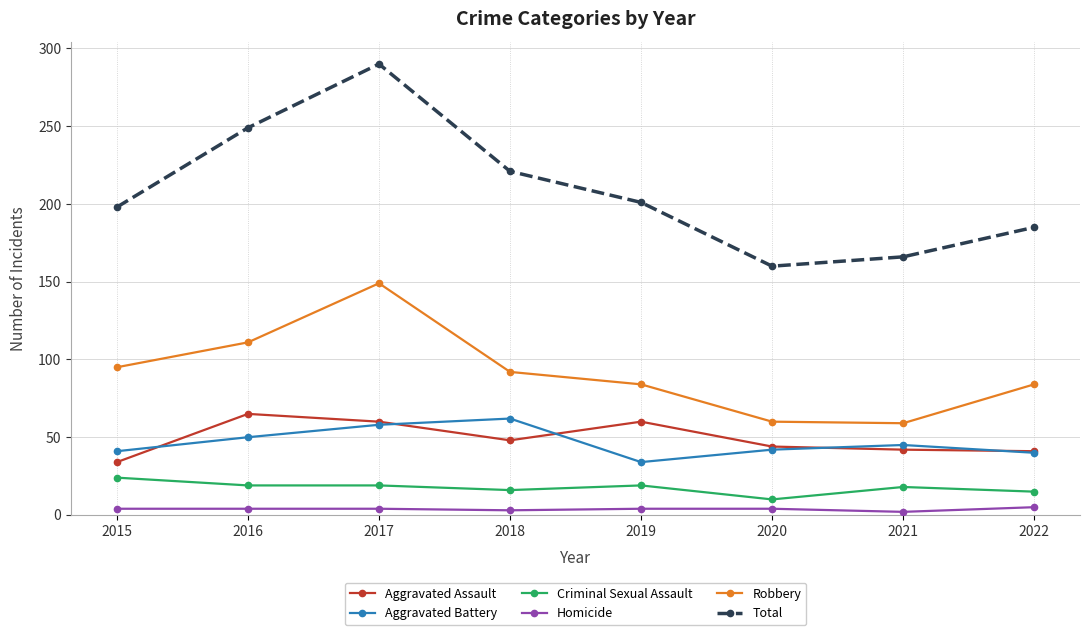

Which series has the largest range (max minus min)?

Total